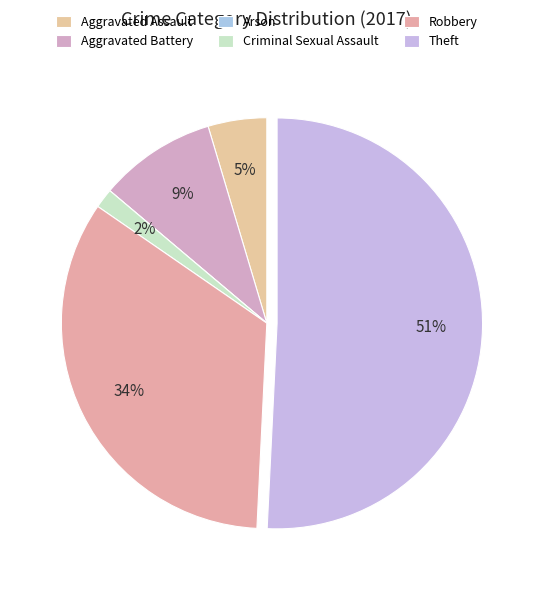

Is it true that Robbery is 34% of the pie?

True